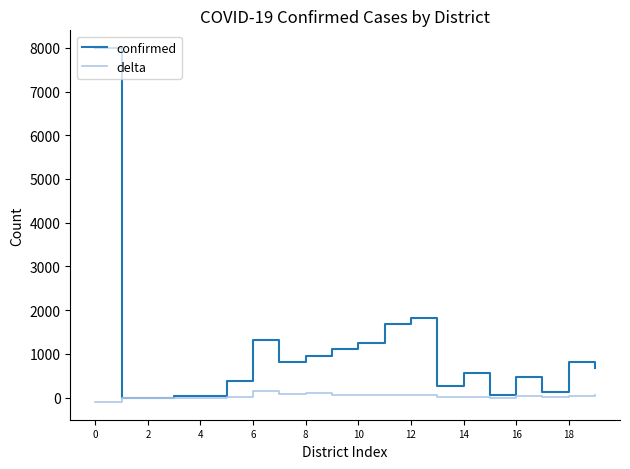

Which series has the largest range (max minus min)?

confirmed